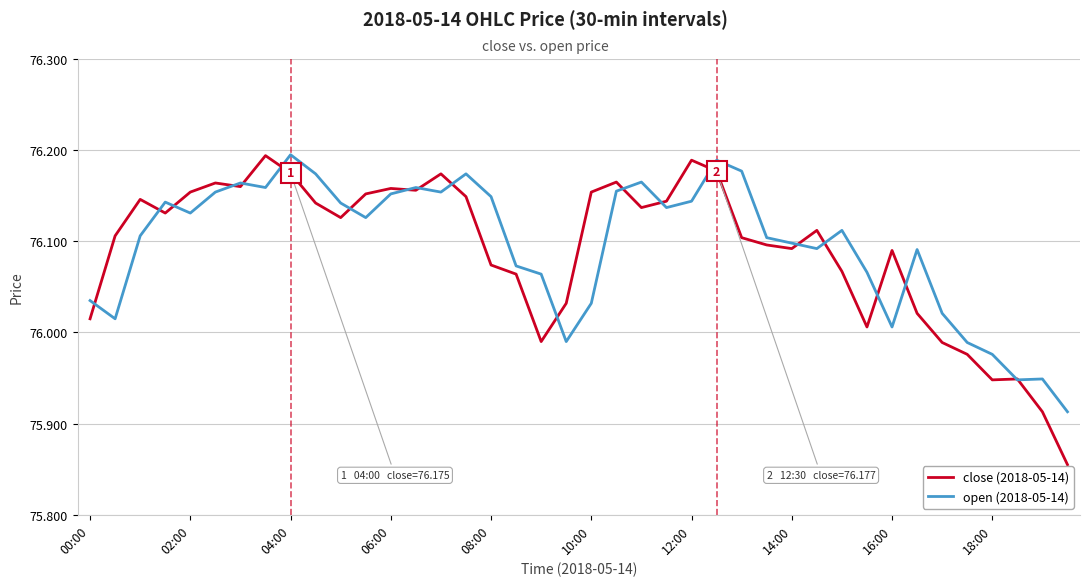

Which series has the widest spread of values?

close (2018-05-14)